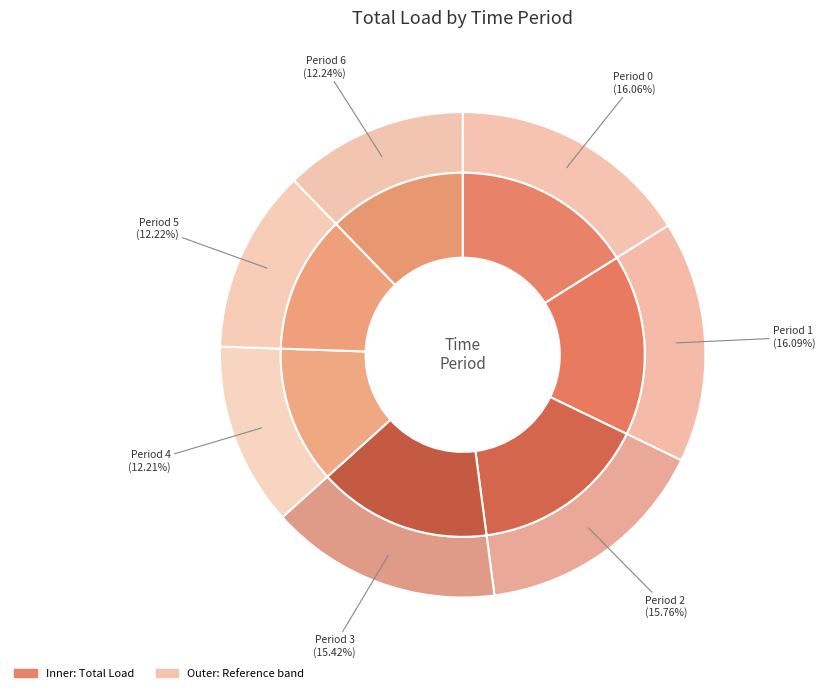

Rank the categories by value from lowest to highest.

4, 5, 6, 3, 2, 0, 1